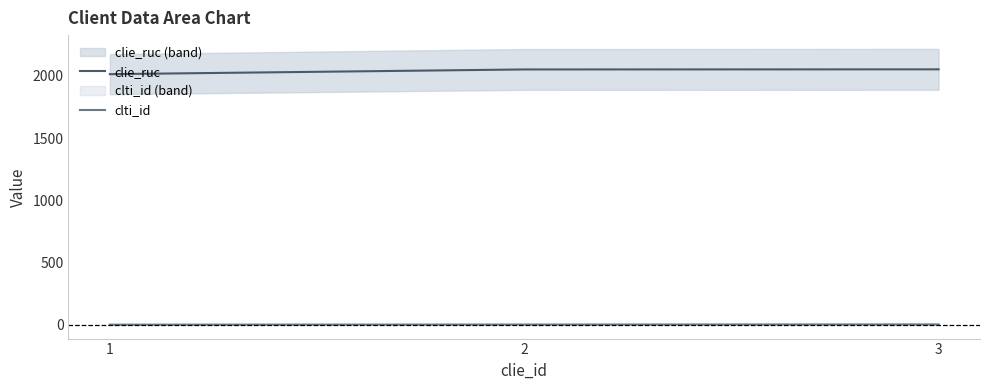

Reading left to right, extract all data points from this chart.

clie_ruc: 2013.1	2051.0	2051.8
clti_id: 1.0	2.0	3.0